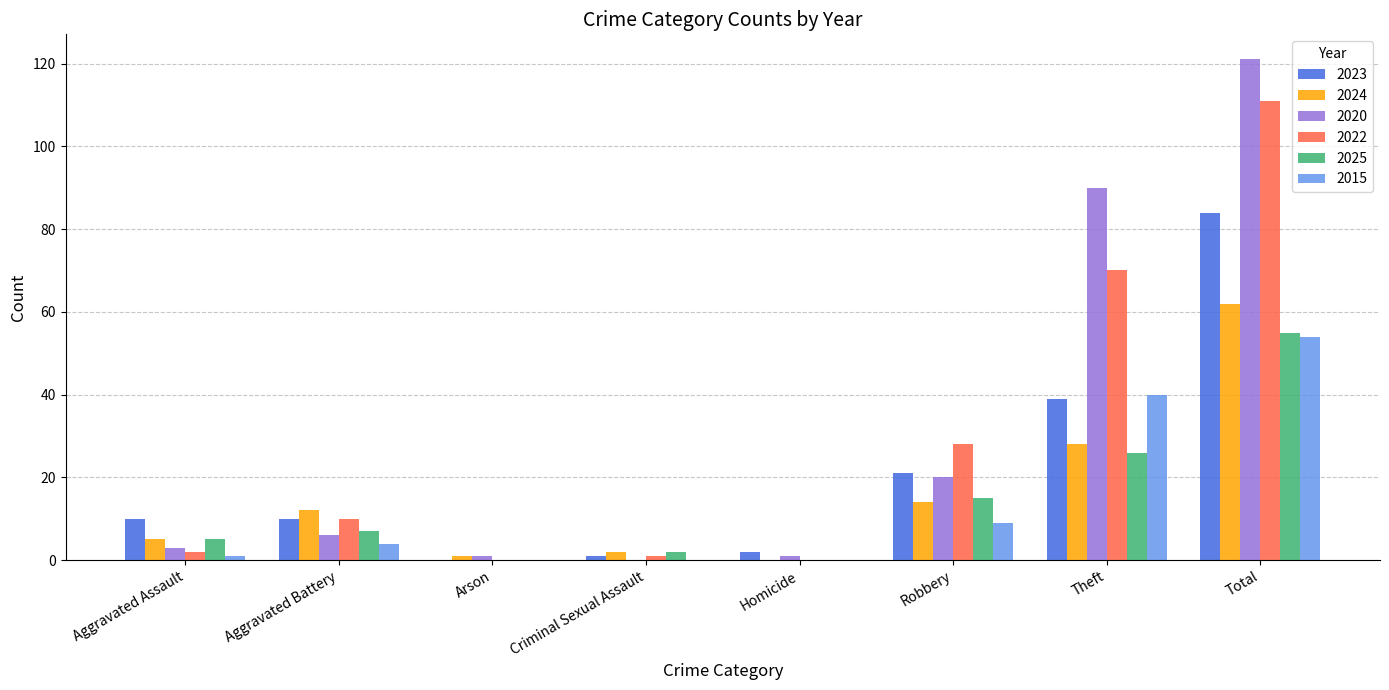

What is the spread (max minus min) of values at Homicide?

2